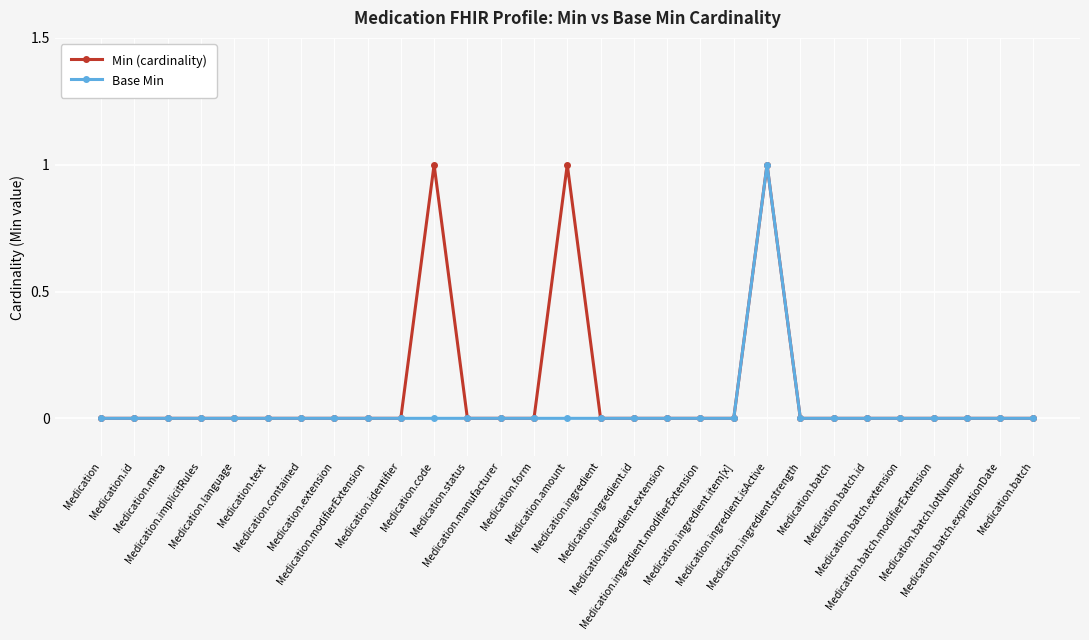

What are all the series names shown in the legend?

Min (cardinality), Base Min